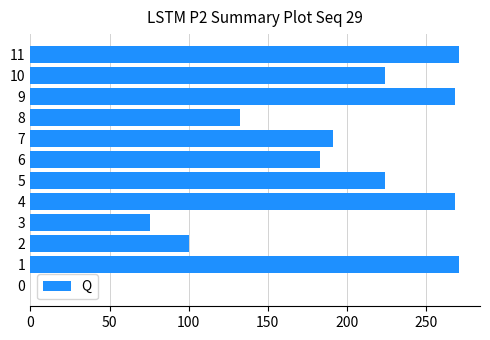

What is the maximum value shown in the chart?

270.5